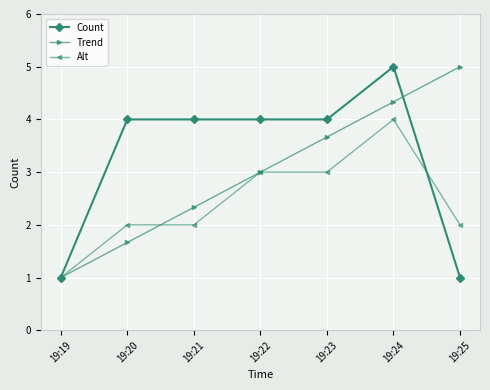

The Count series shows 6.5 at 19:24. True or false?

False